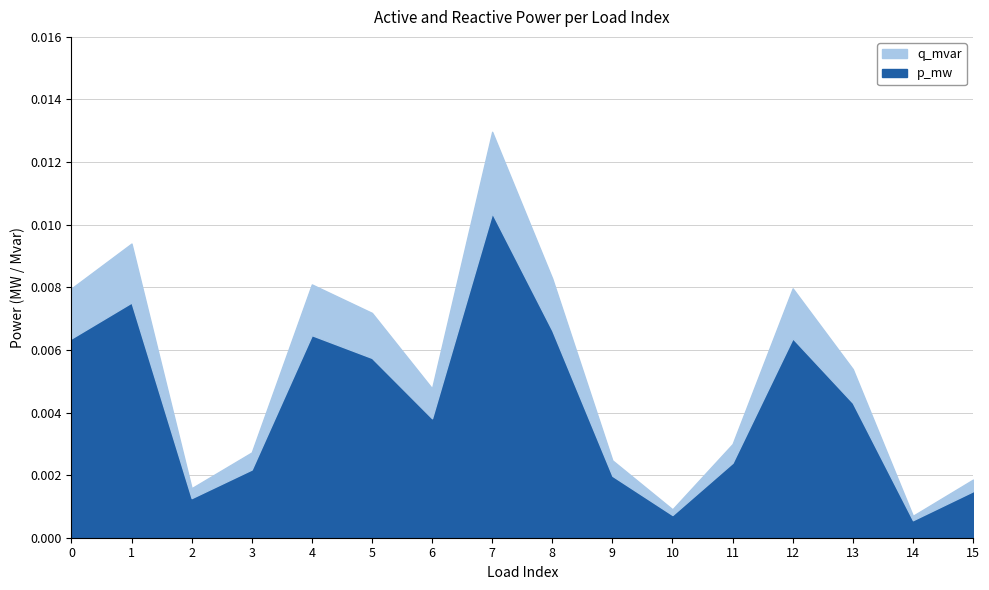

Where is the first local minimum for q_mvar?

2